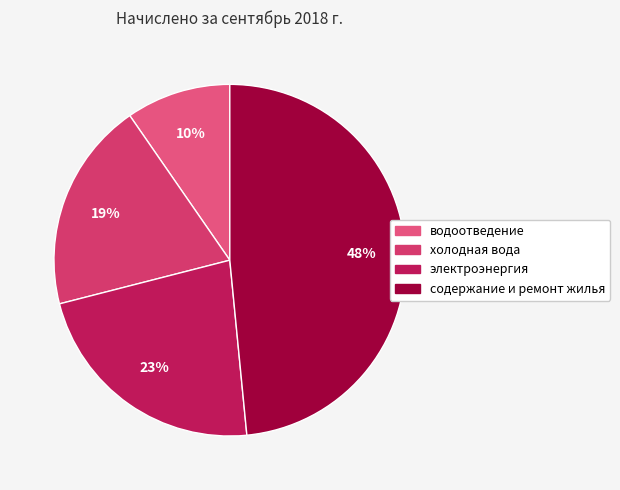

What is the smallest slice in the pie chart?

водоотведение